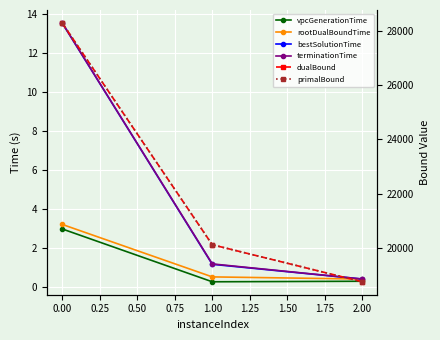

What is the lowest value of the primalBound series?

18756.0